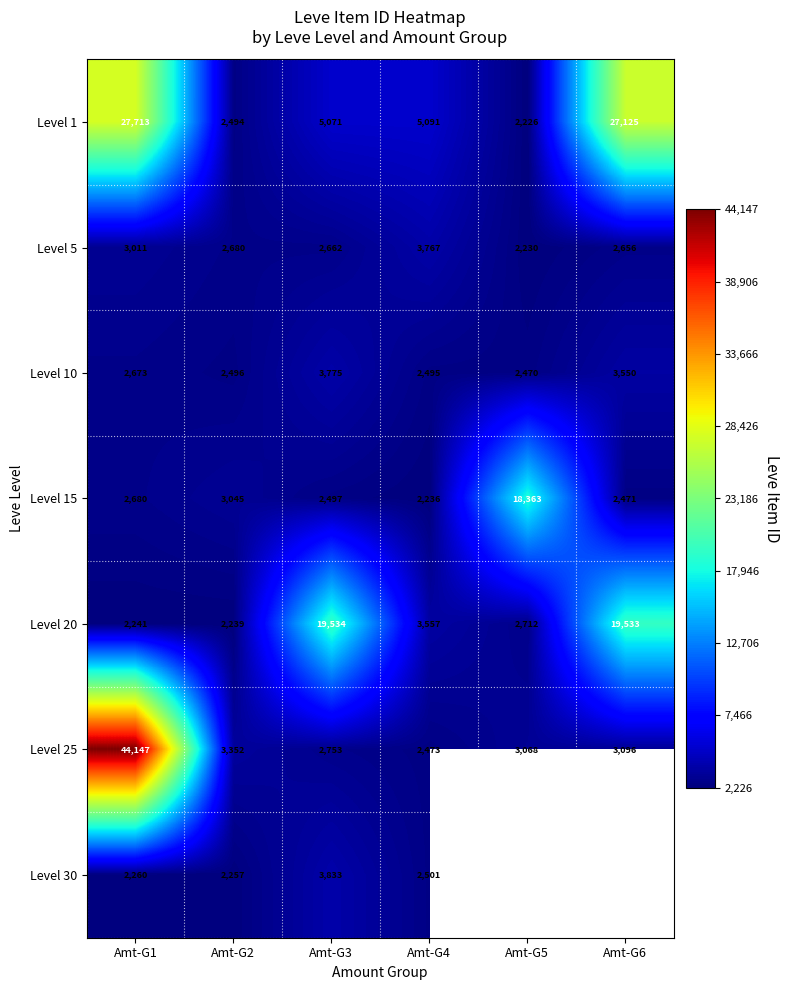

At which label does Level 1 reach its peak?

Amt-G1